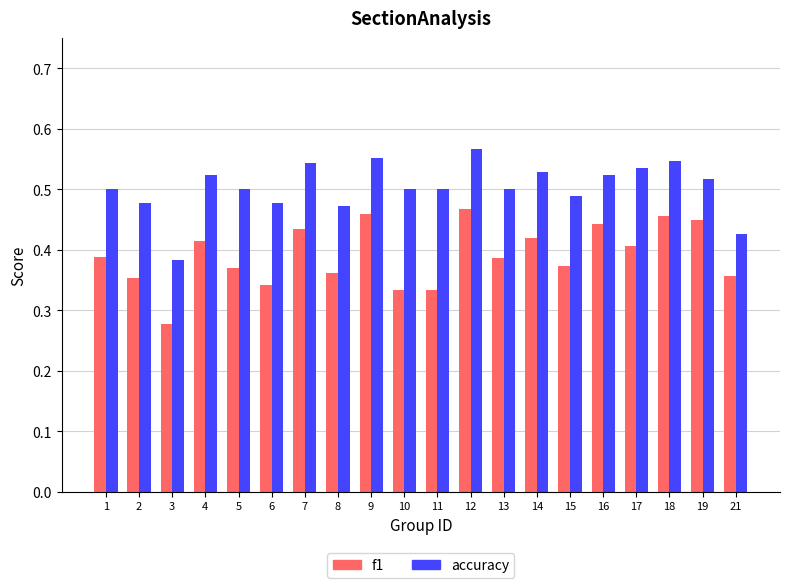

Is it true that accuracy equals 0.3 at 19?

False